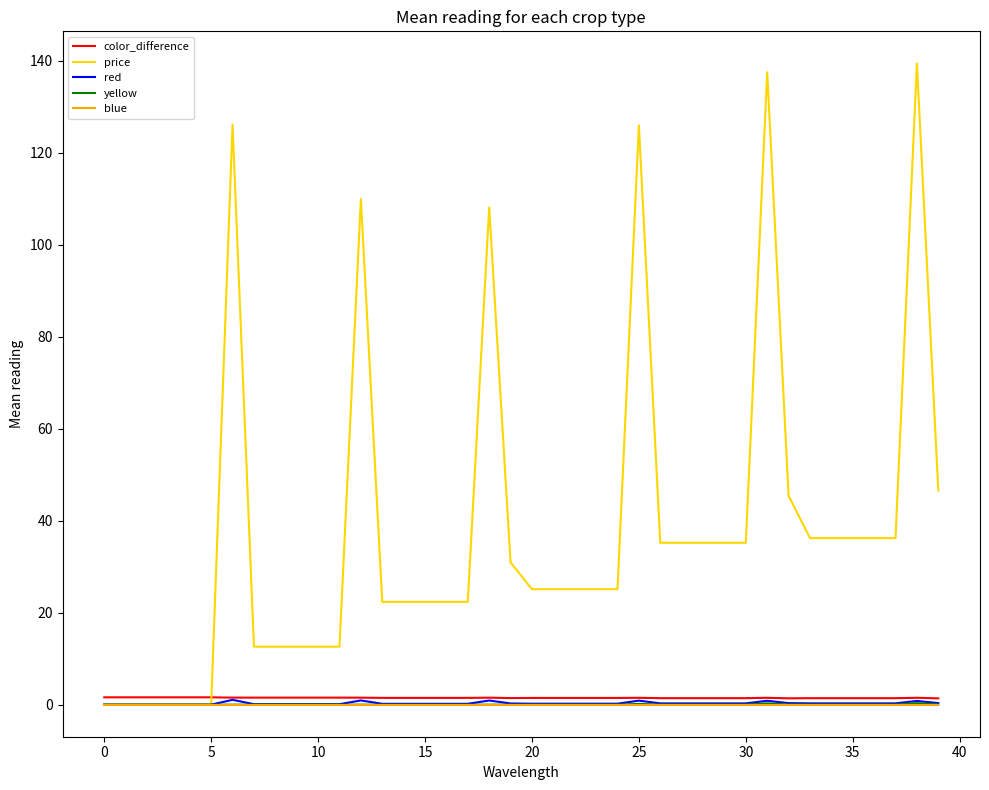

Which series has the largest total across all categories?

price